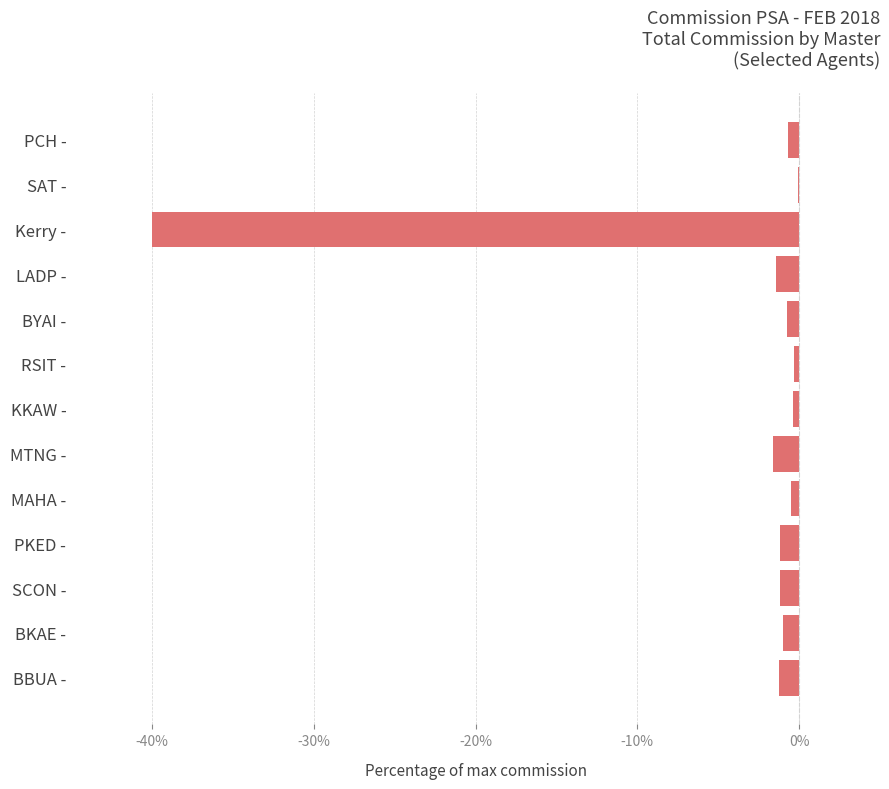

The chart shows a value of -1.2 at BBUA -. True or false?

True